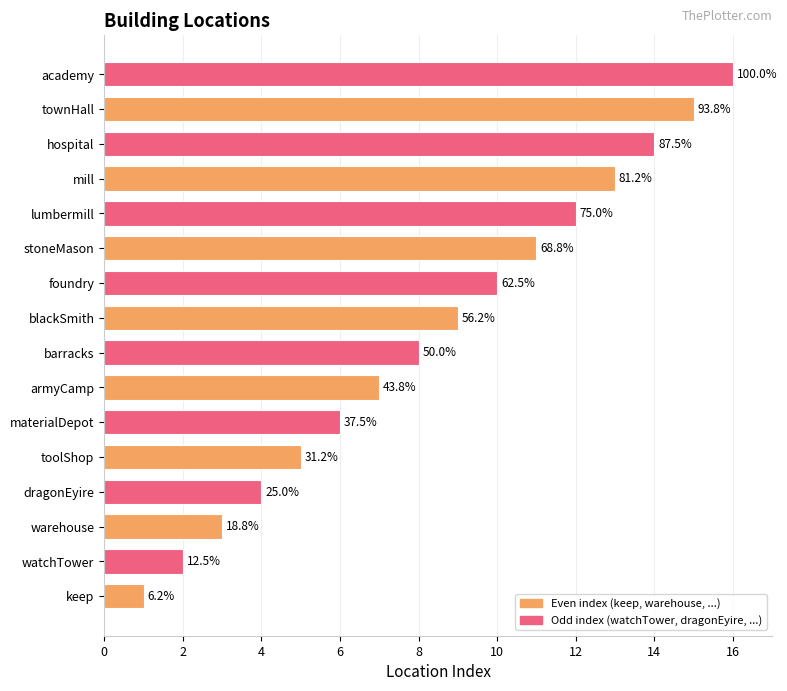

Are the bars horizontal?

Yes